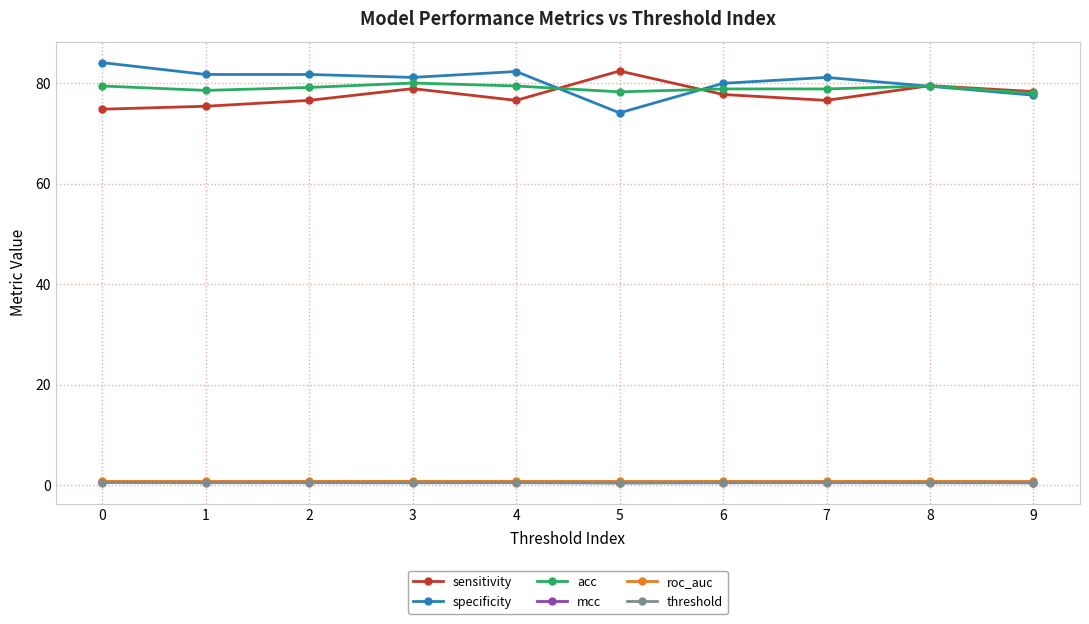

Which series has the largest range (max minus min)?

specificity